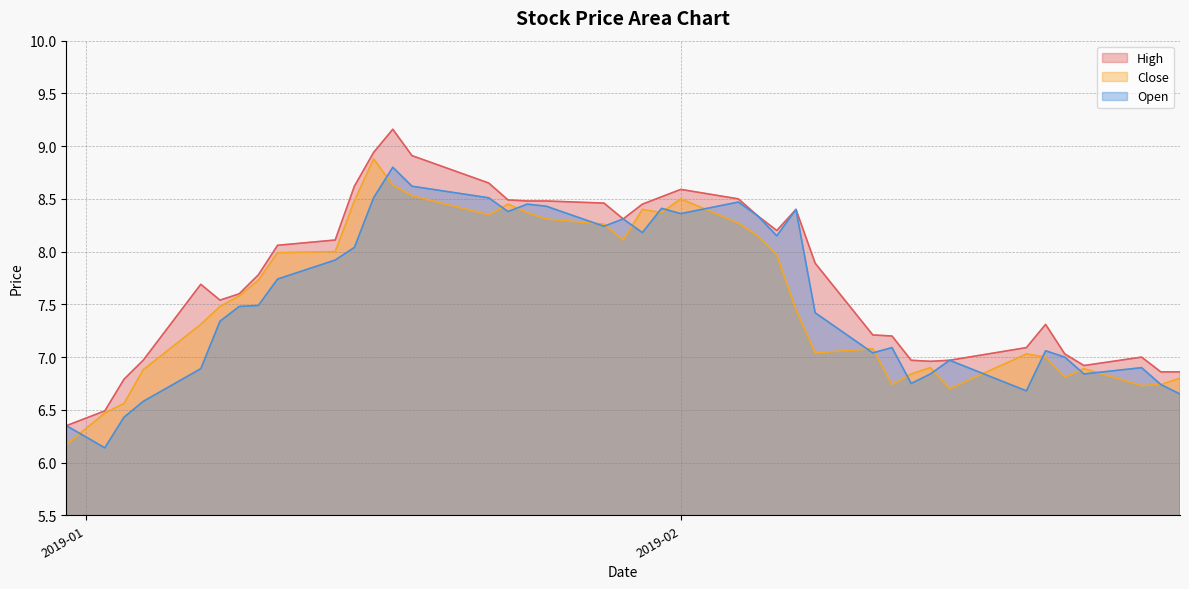

True or false: Close and High intersect in this chart.

False